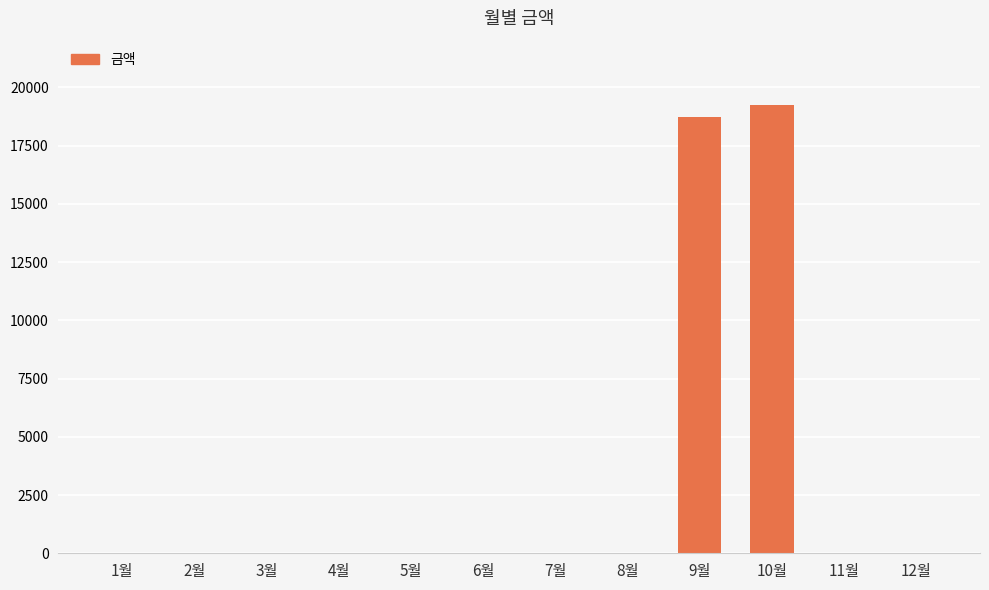

Which label corresponds to the largest value in the chart?

10월